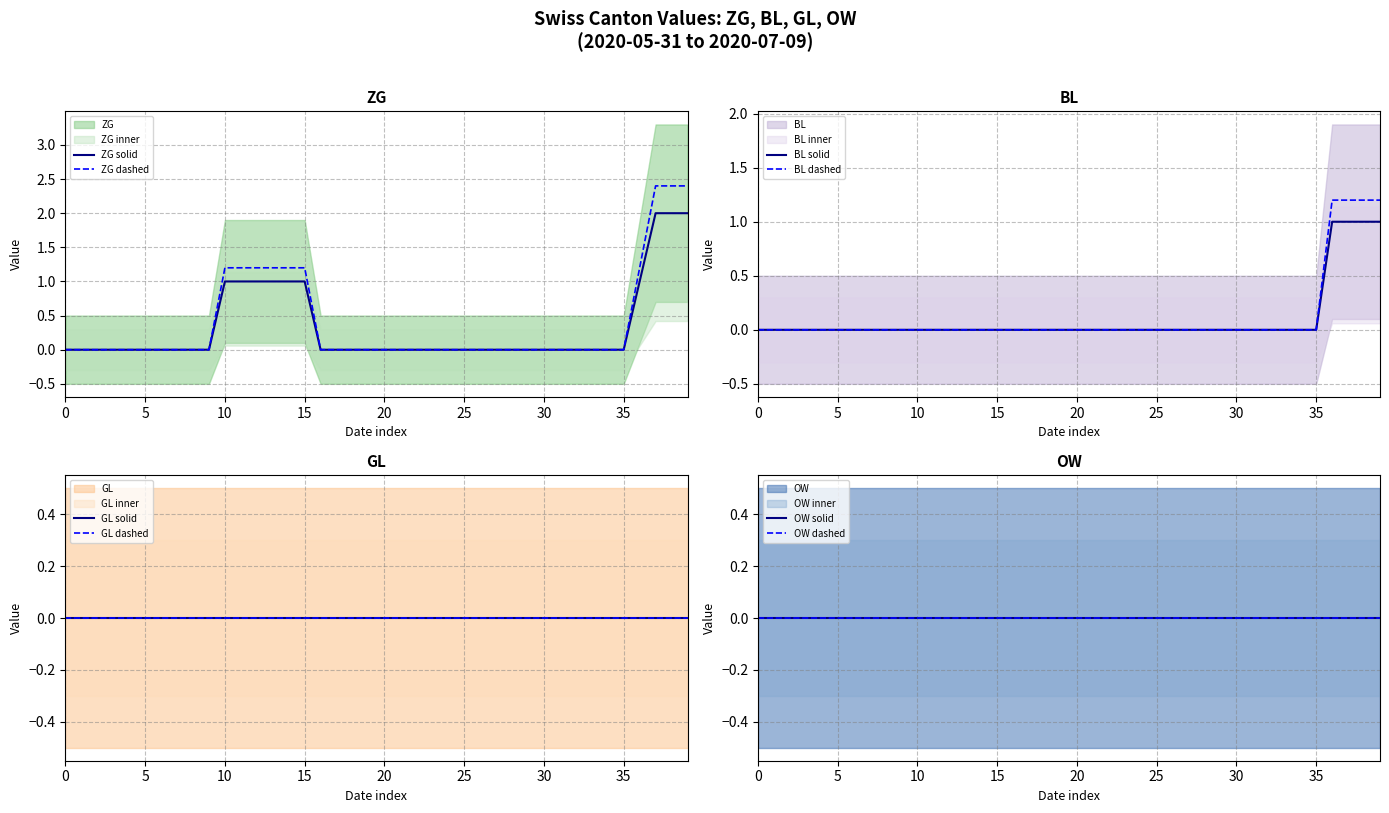

The ZG dashed series shows 0.0 at 5. True or false?

True